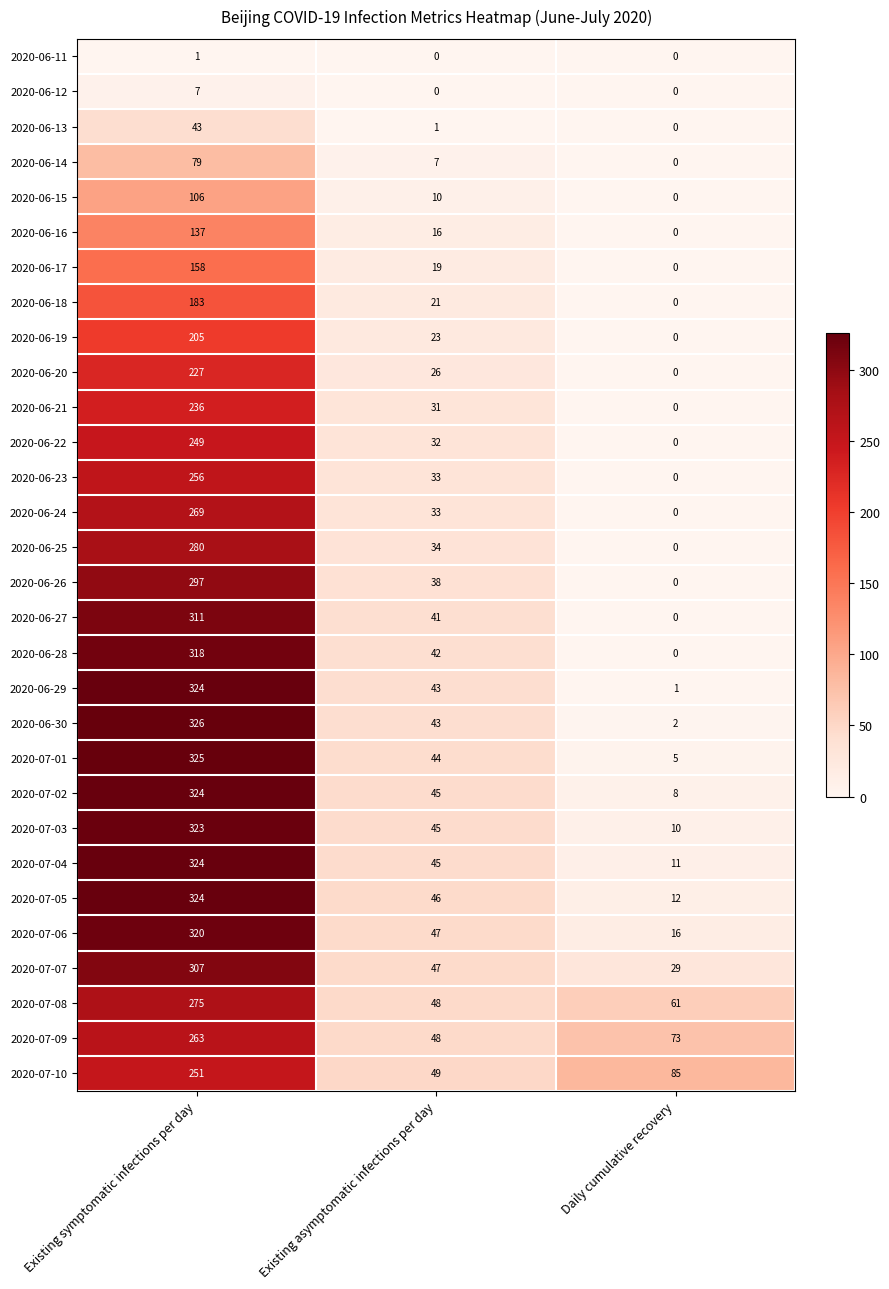

What is the average value of the 2020-06-19 series?

76